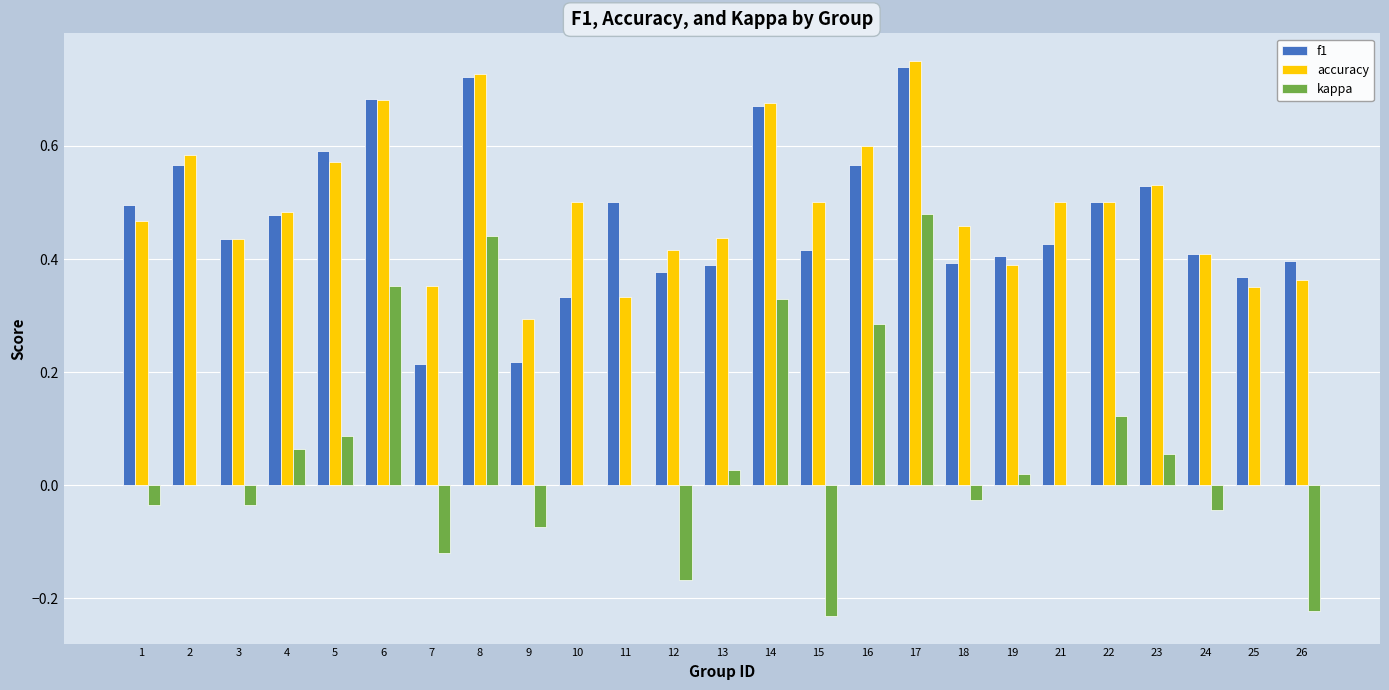

At which label is accuracy closest to 0?

9